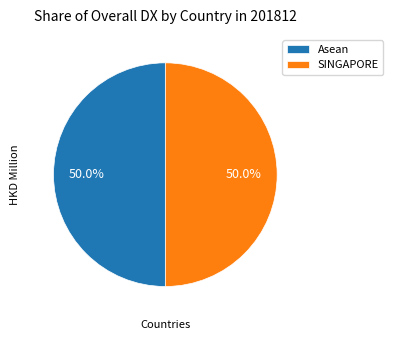

What percentage do SINGAPORE and Asean together represent?

100.0%